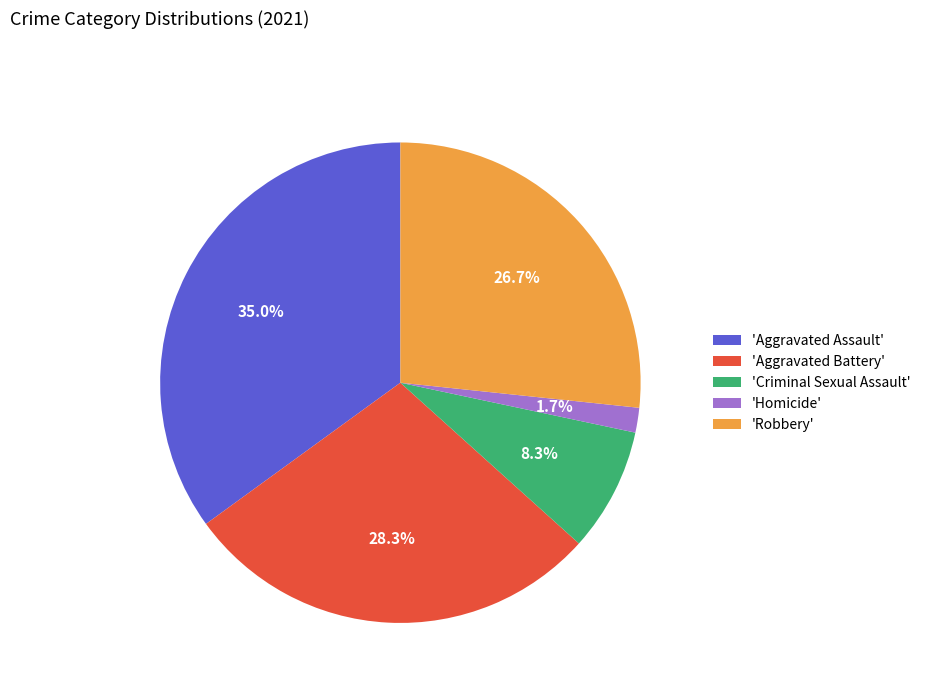

To the nearest percent, what is the difference between the largest and smallest slice percentages?

33%